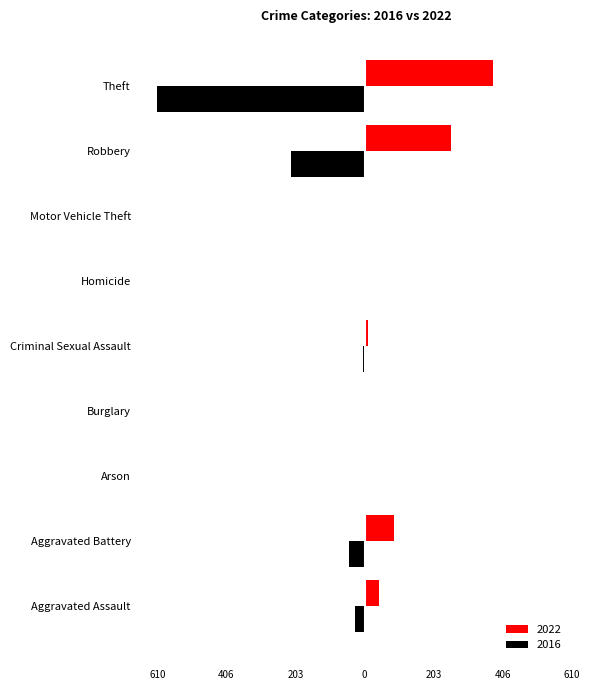

What are all the series names shown in the legend?

2022, 2016